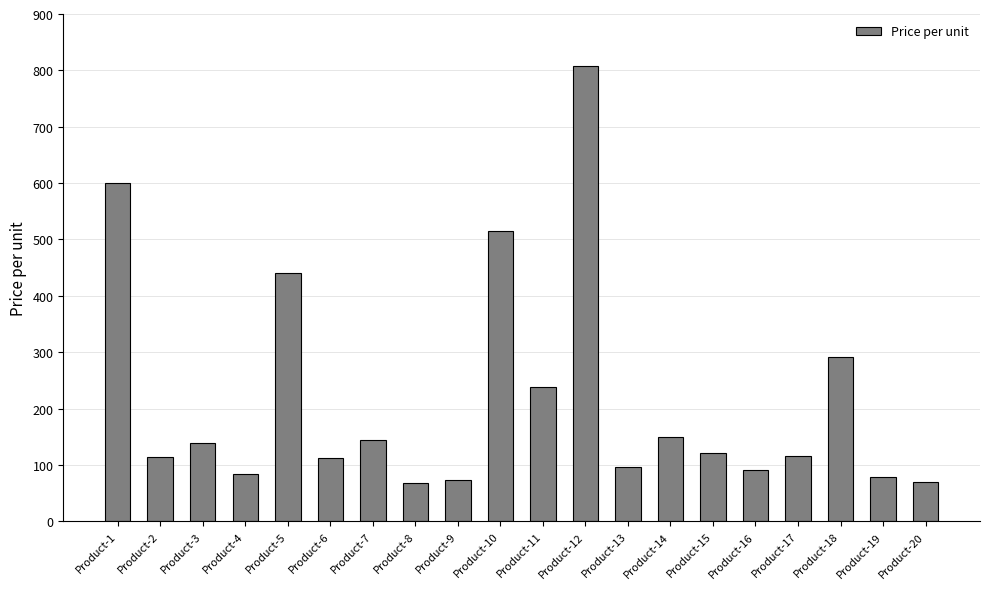

What is the change in value from Product-11 to Product-18?

+52